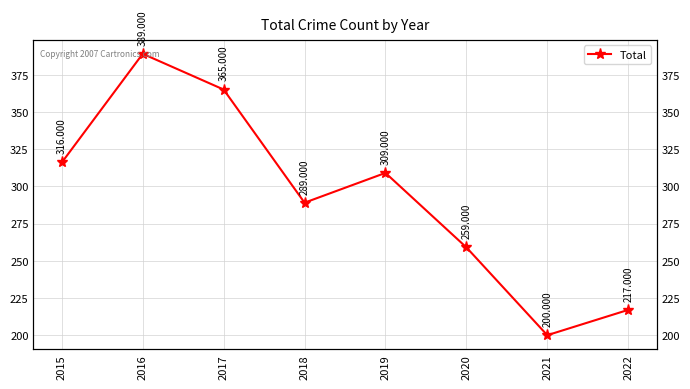

What is the maximum value shown in the chart?

389